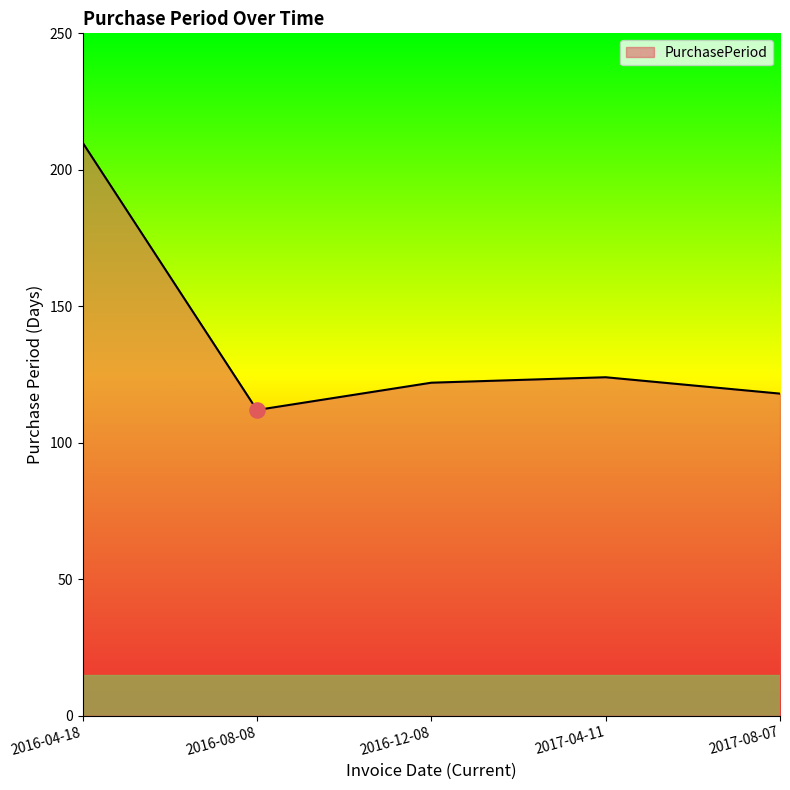

Approximately how many times larger is the value at 2017-08-07 compared to 2016-12-08?

1.0